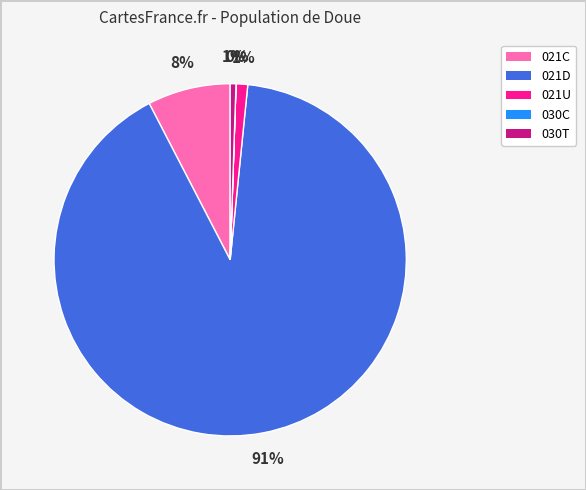

Which slice is the largest?

021D